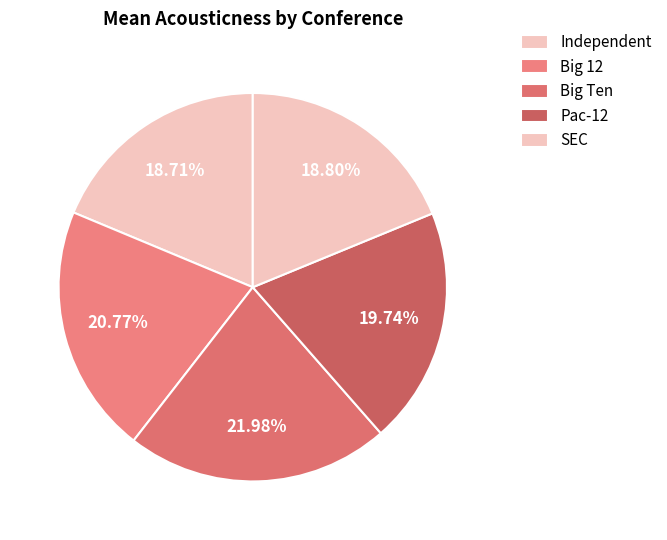

The Big 12 slice represents 1% of the pie. True or false?

False